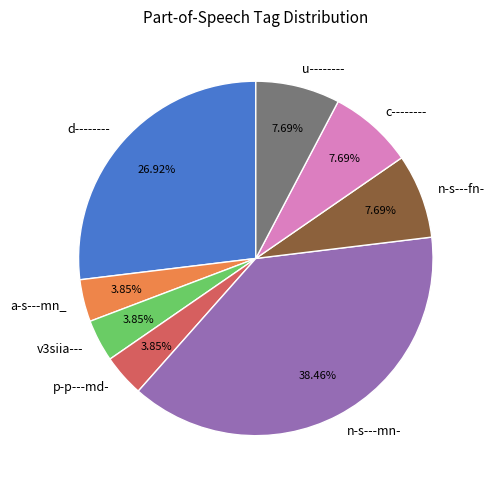

Do a-s---mn_ and u-------- together represent more than half of the pie?

No